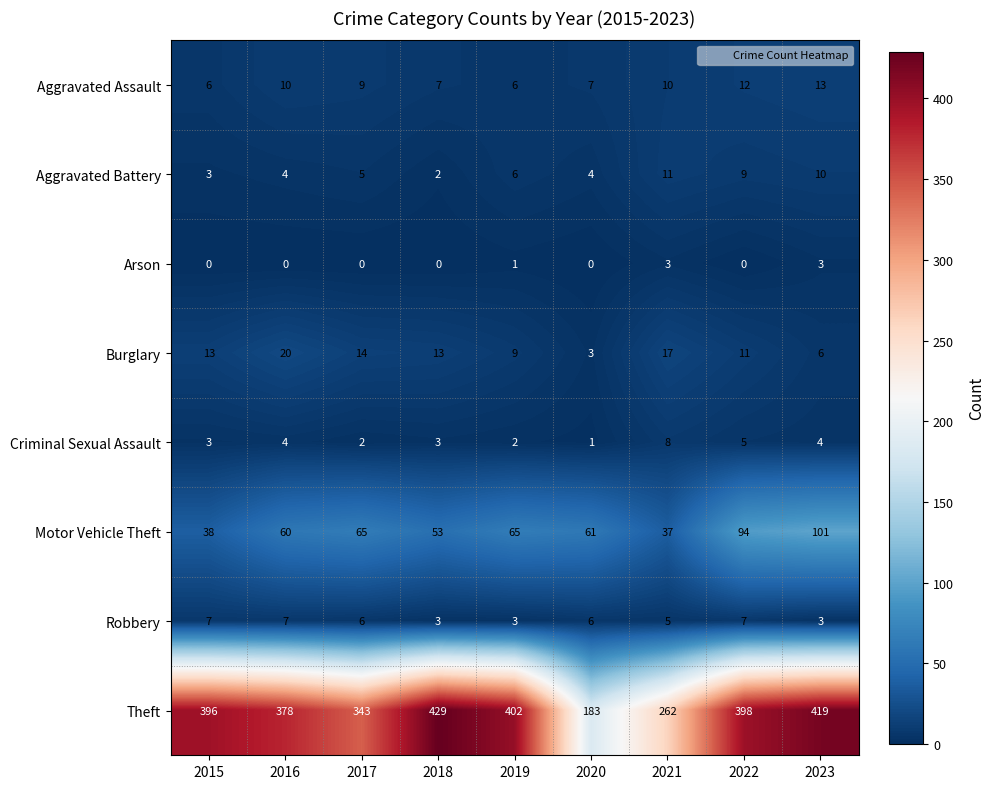

How many data points does each series have?

9